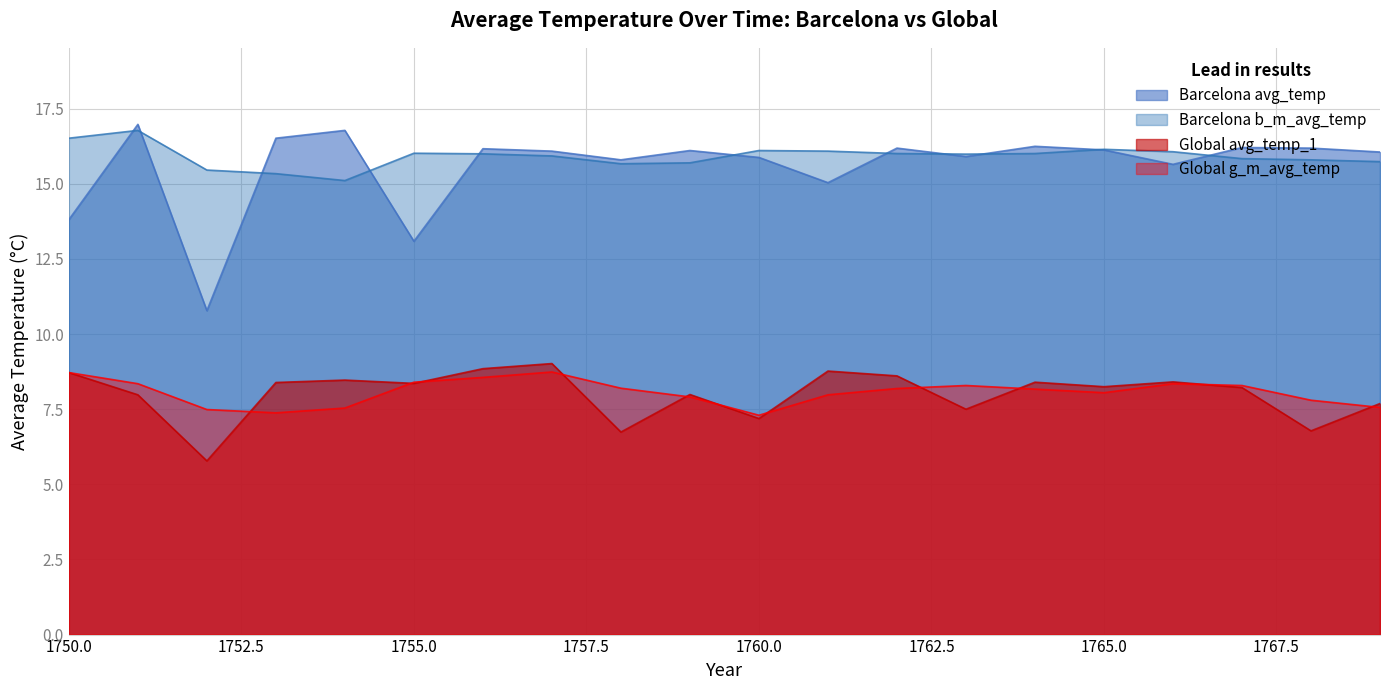

What is the average value of the Global avg_temp_1 series?

8.0